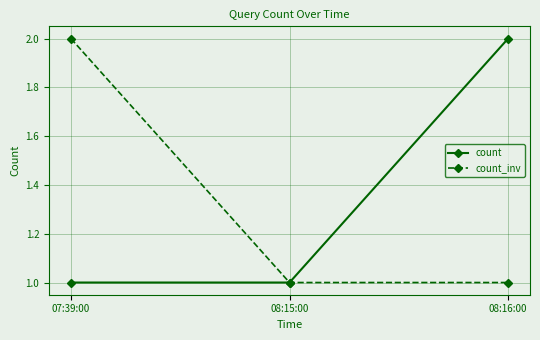

What is the total value across all series at 07:39:00?

3